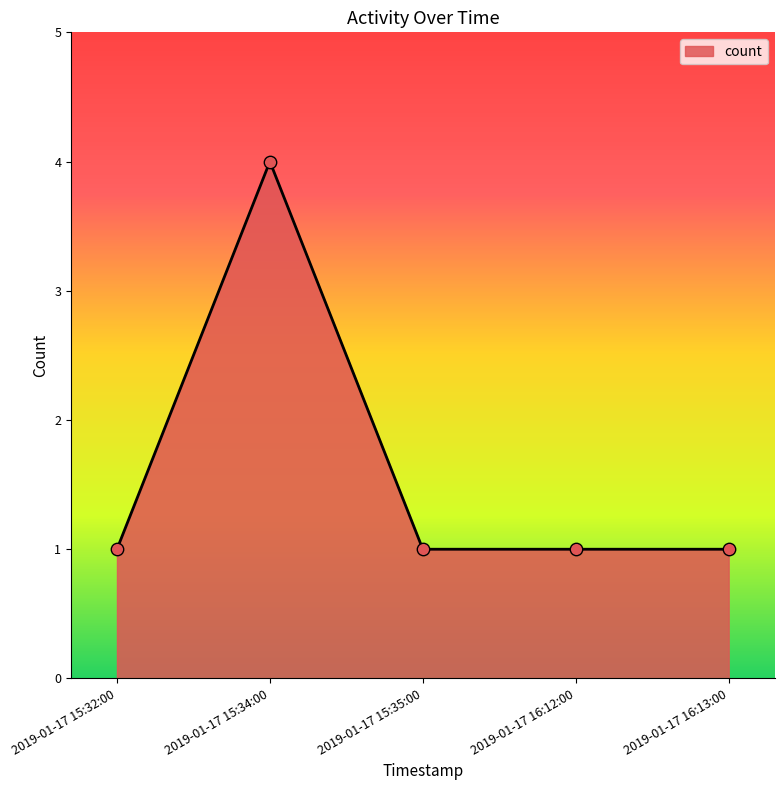

What is the ratio of the value at 2019-01-17 16:12:00 to the value at 2019-01-17 15:32:00?

1.0